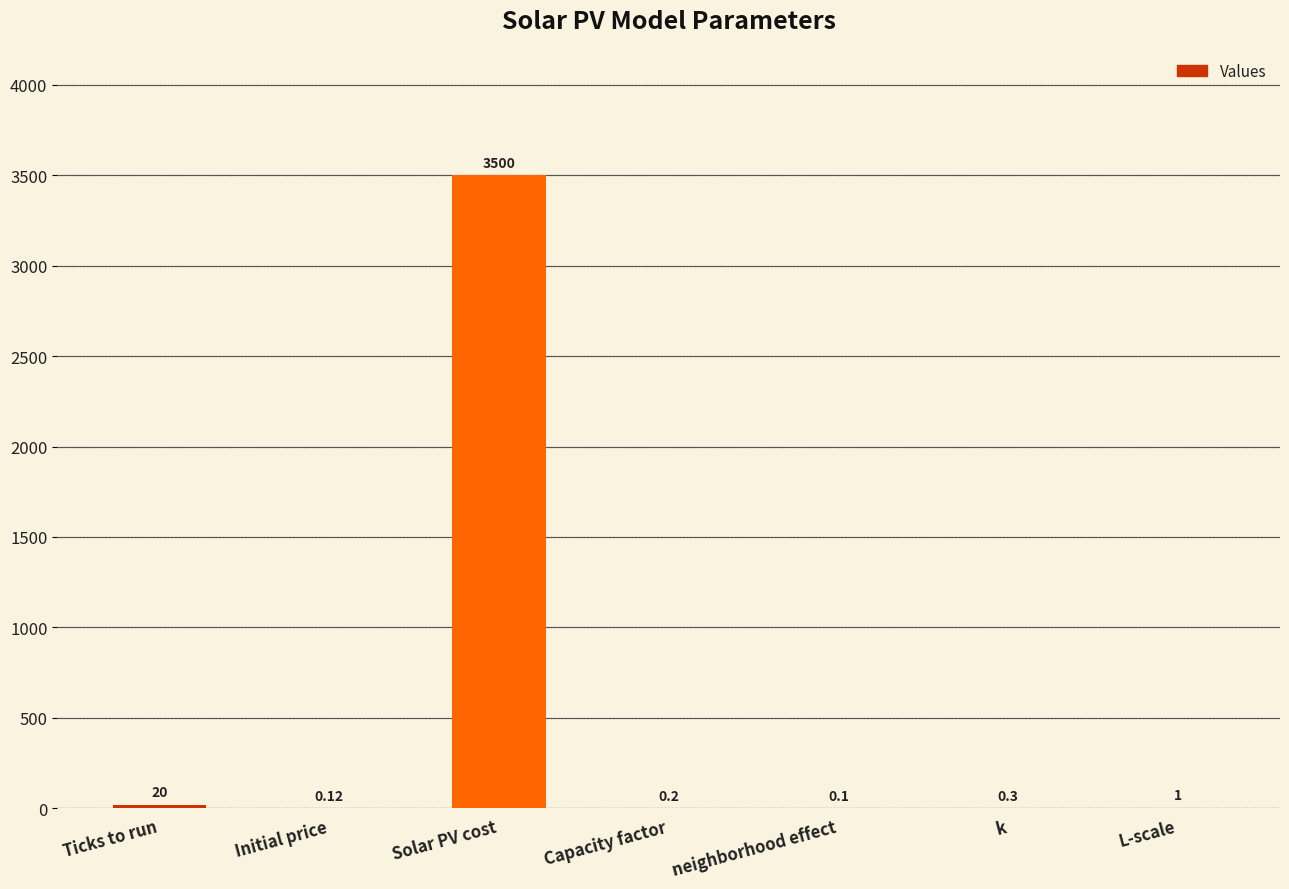

Where is the data nearest to the value 1750?

Ticks to run